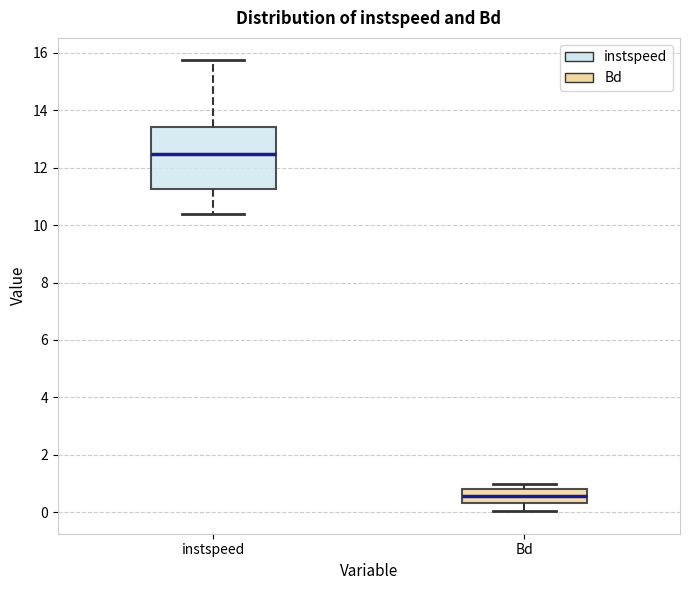

Reading left to right, read every box against the y-axis: the position of its median line, the range the box covers, and the ends of its whiskers. The values are not printed on the chart, so give them approximately, as read against the axis.

instspeed: median 12.4, box 11.2 to 13.4, whiskers 10.4 to 15.8
Bd: median 0.6, box 0.4 to 0.8, whiskers 0.0 to 1.0